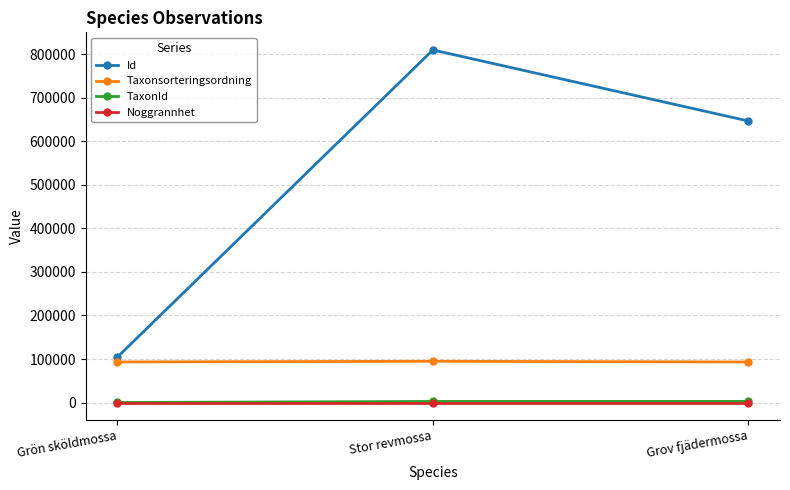

How many data points does each series have?

3